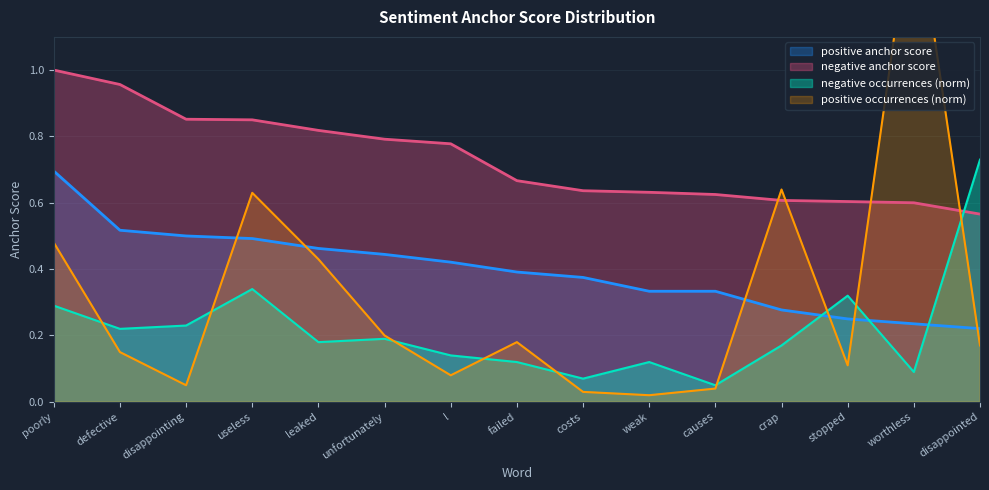

How many distinct data groups are displayed?

4